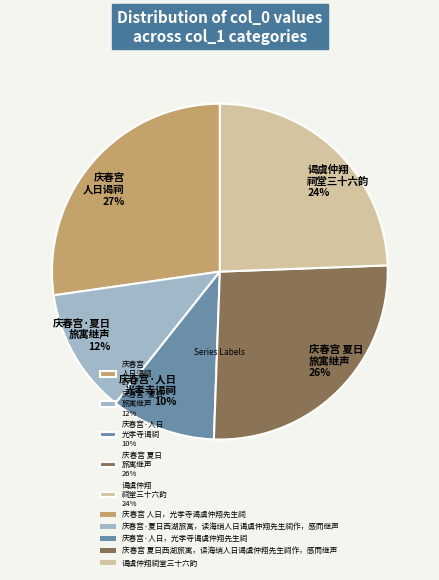

To the nearest percent, what portion does 庆春宫 人日谒祠 27% represent?

27%